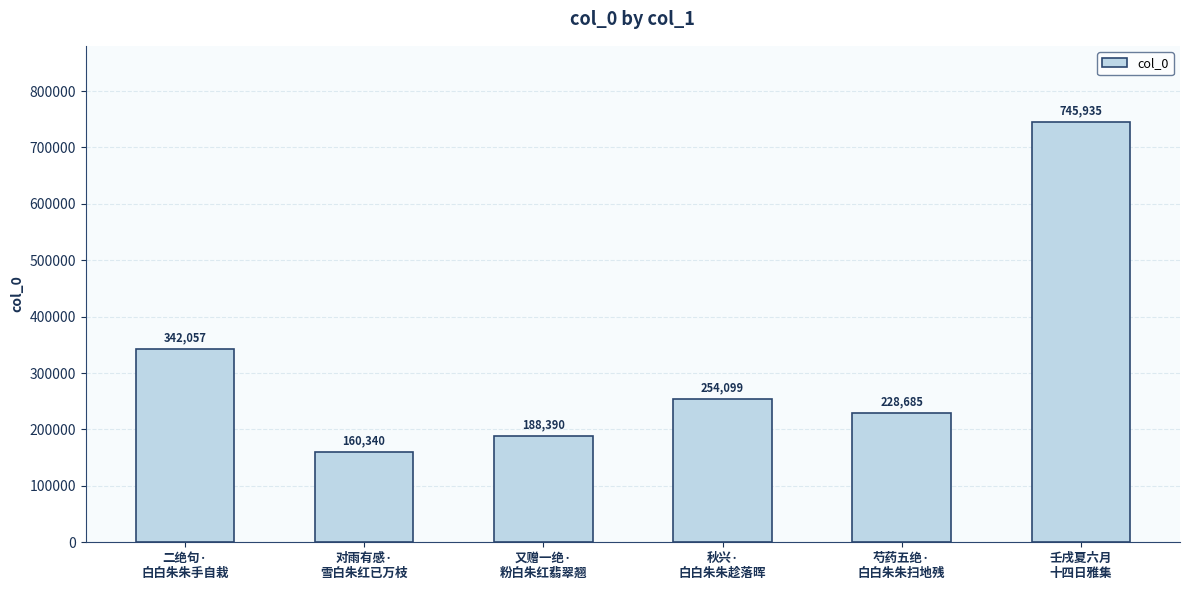

What is the change in value from 又赠一绝·
粉白朱红翡翠翘 to 芍药五绝·
白白朱朱扫地残?

+40295